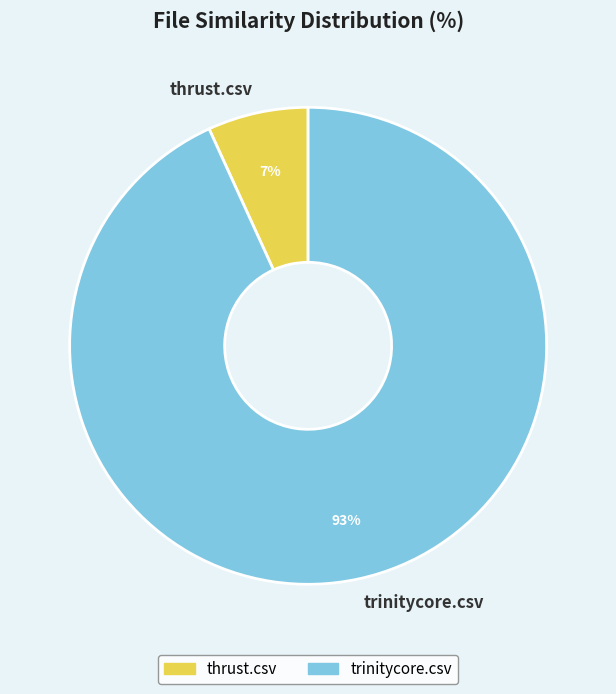

Rank the categories by value from lowest to highest.

thrust.csv, trinitycore.csv